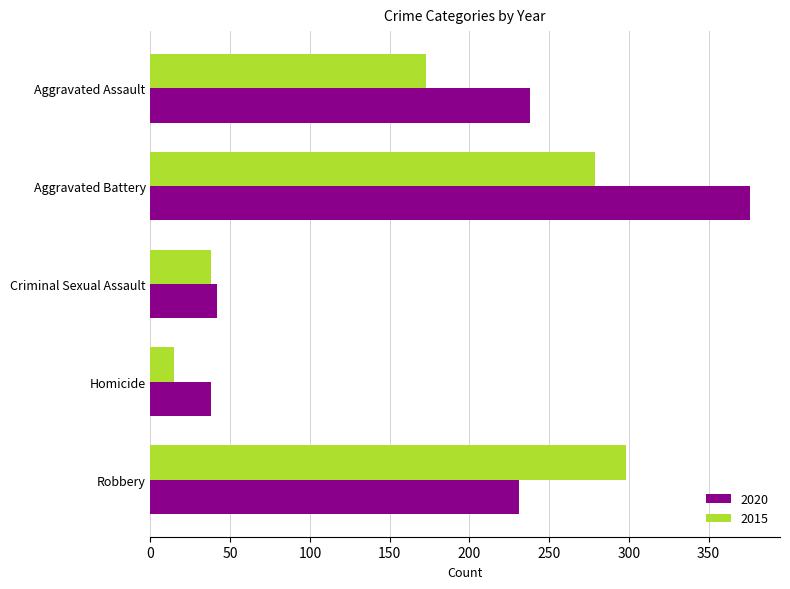

At Homicide, list the series in order from smallest to largest.

2015, 2020